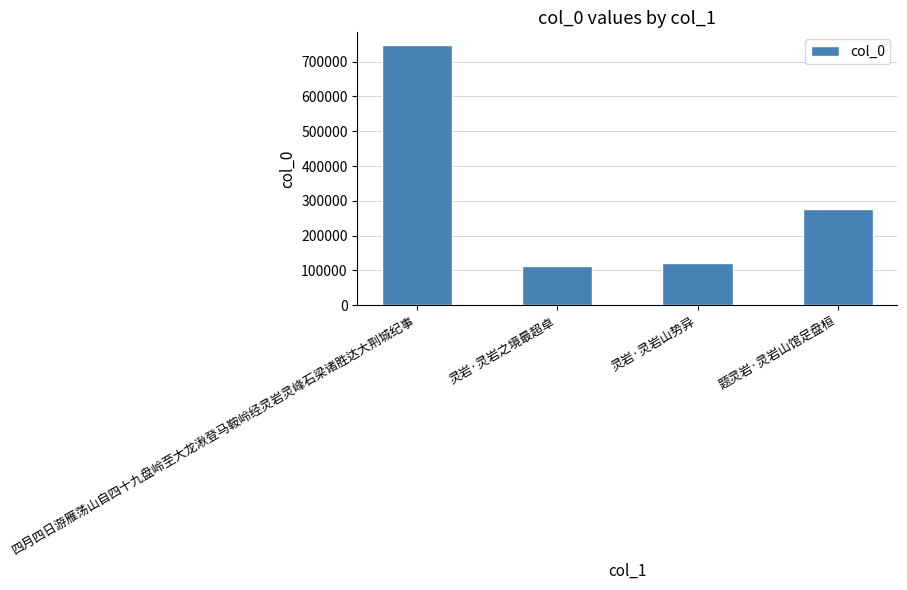

What is the sum of all values?

1256096